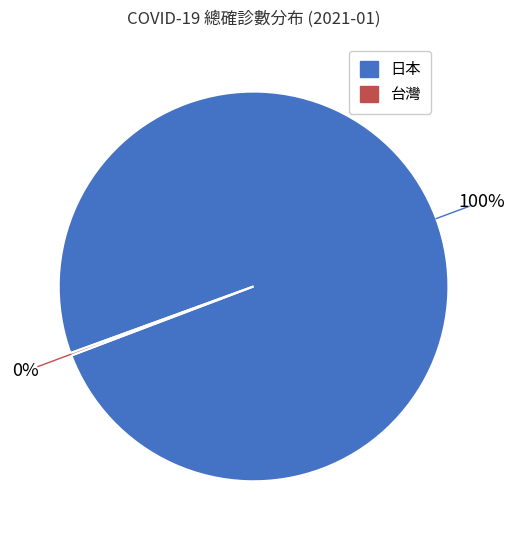

What percentage is the 日本 slice, to the nearest percent?

100%